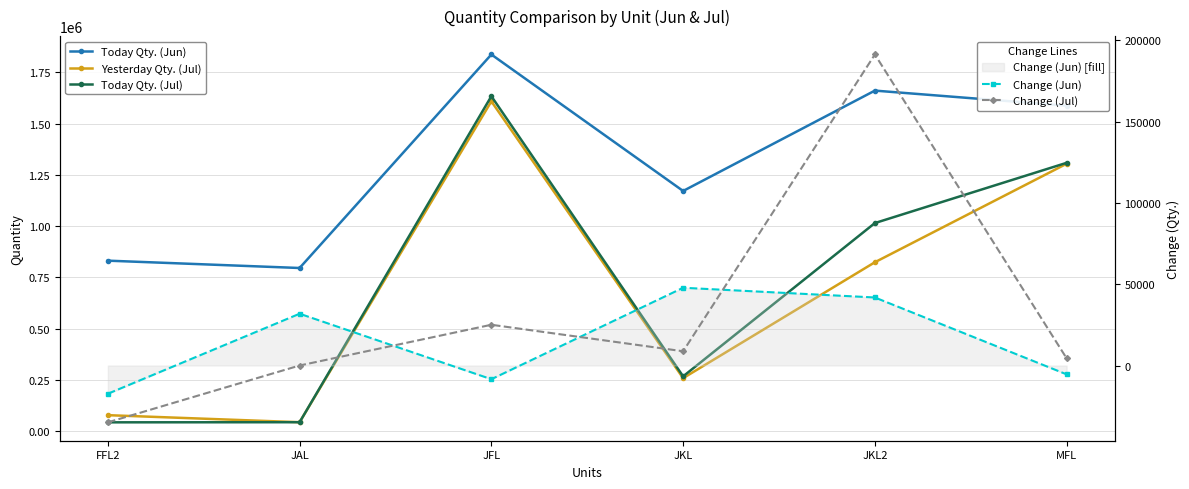

Is this an area chart (filled region under the line)?

No